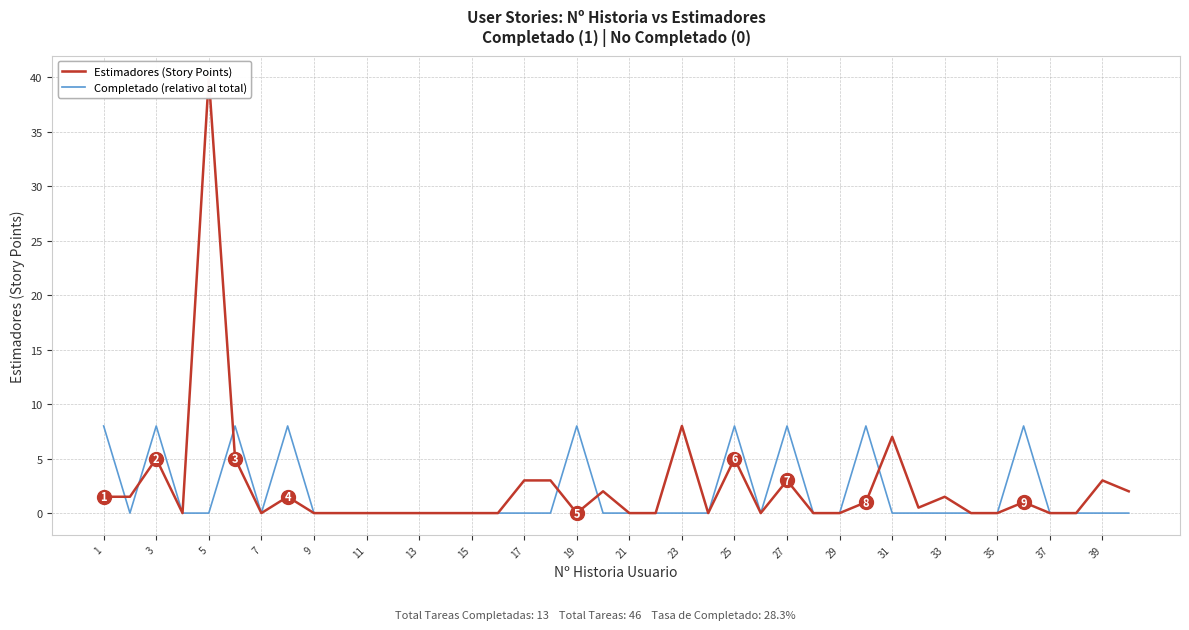

What is the greatest value displayed?

40.0